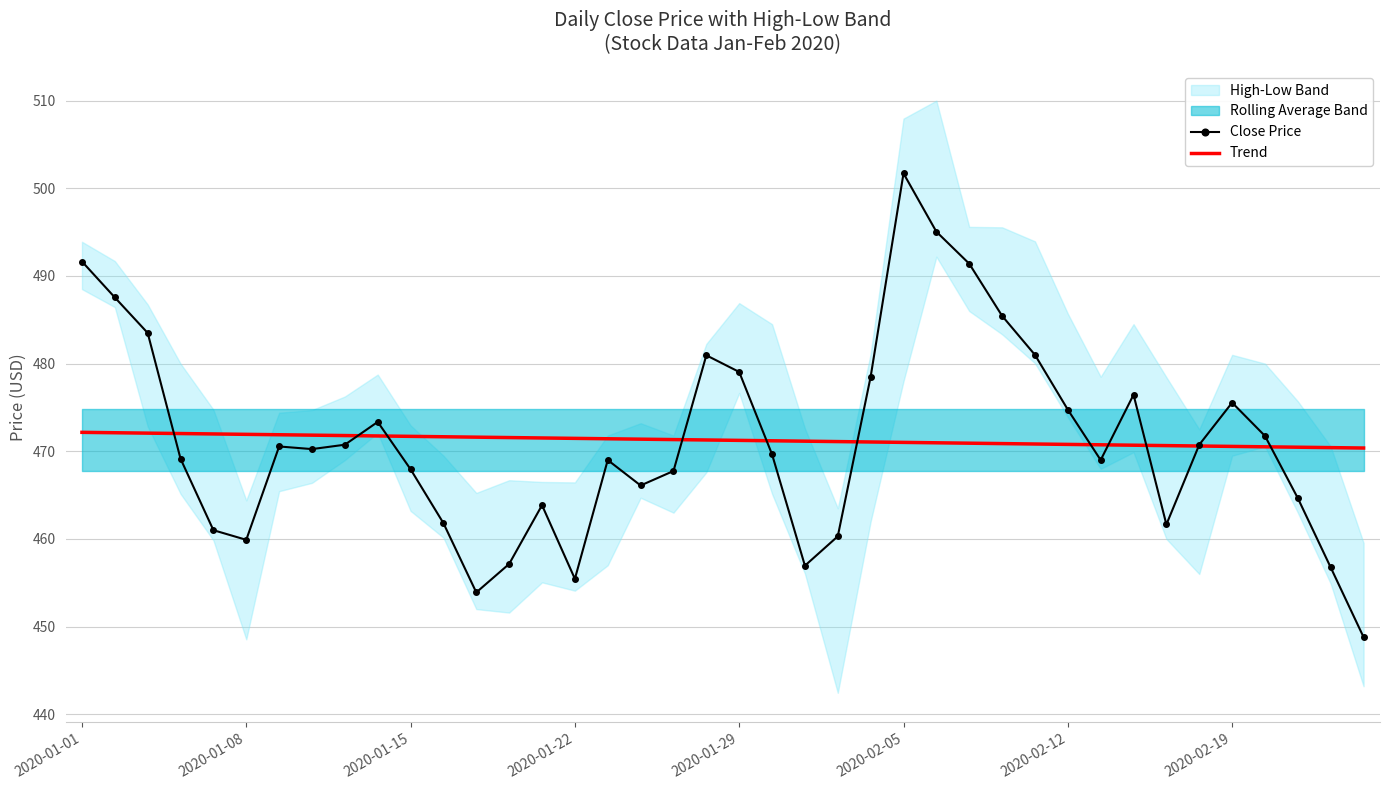

Is it true that Trend equals 252.3 at 12?

False